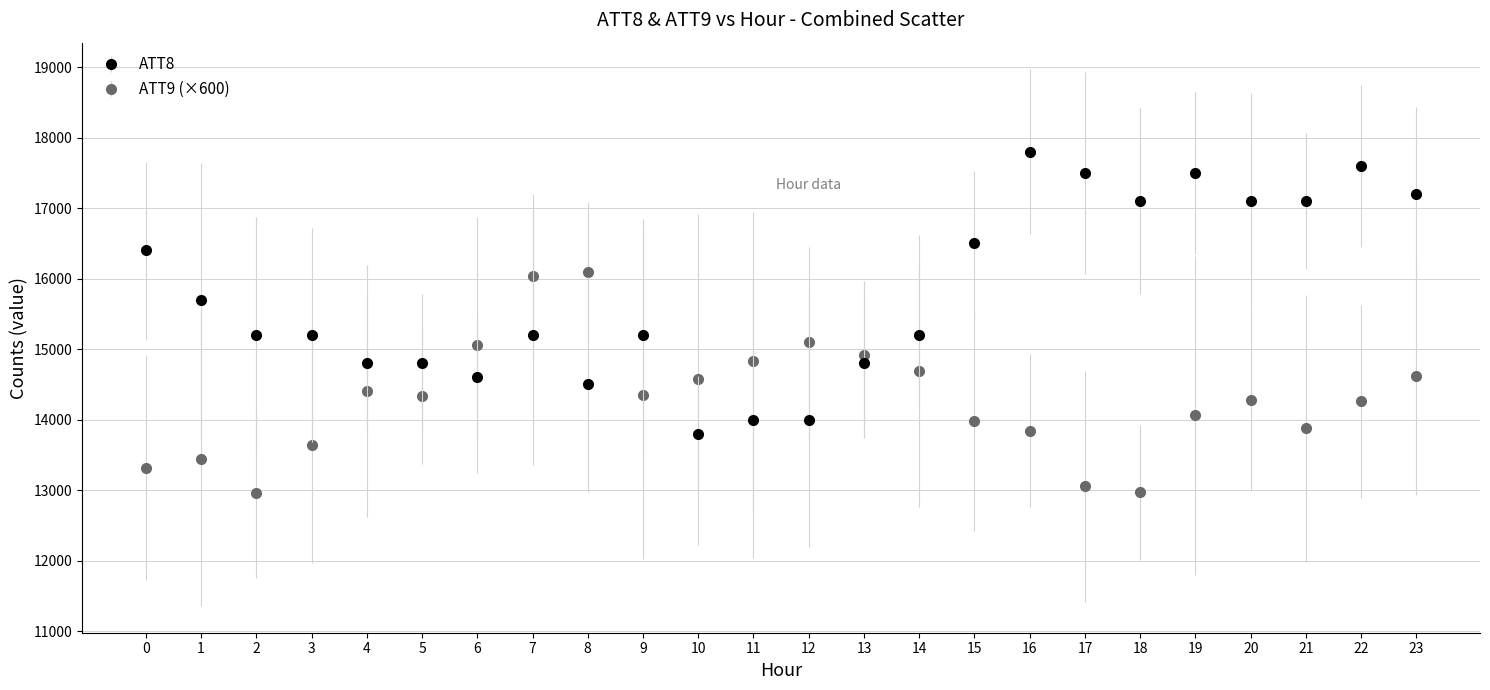

Which series has the largest range (max minus min)?

ATT8